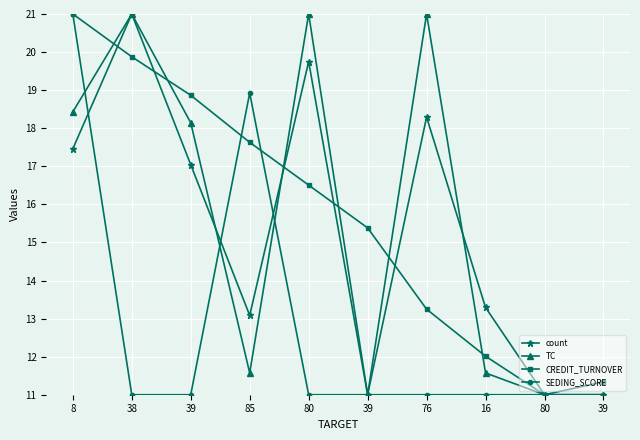

In TC, how many points are higher than both neighbors (excluding endpoints)?

3